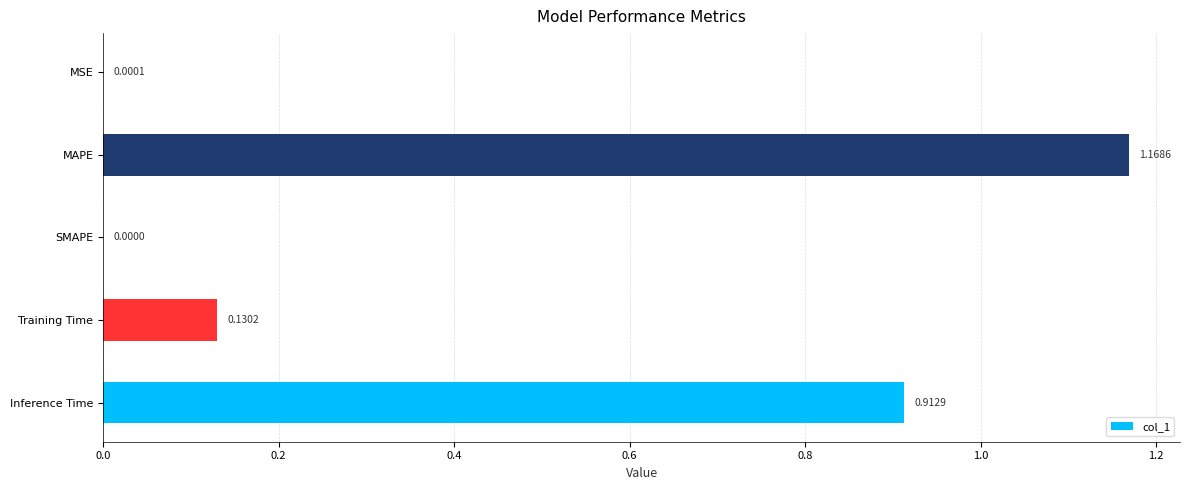

Which category has the highest value across all series?

MAPE